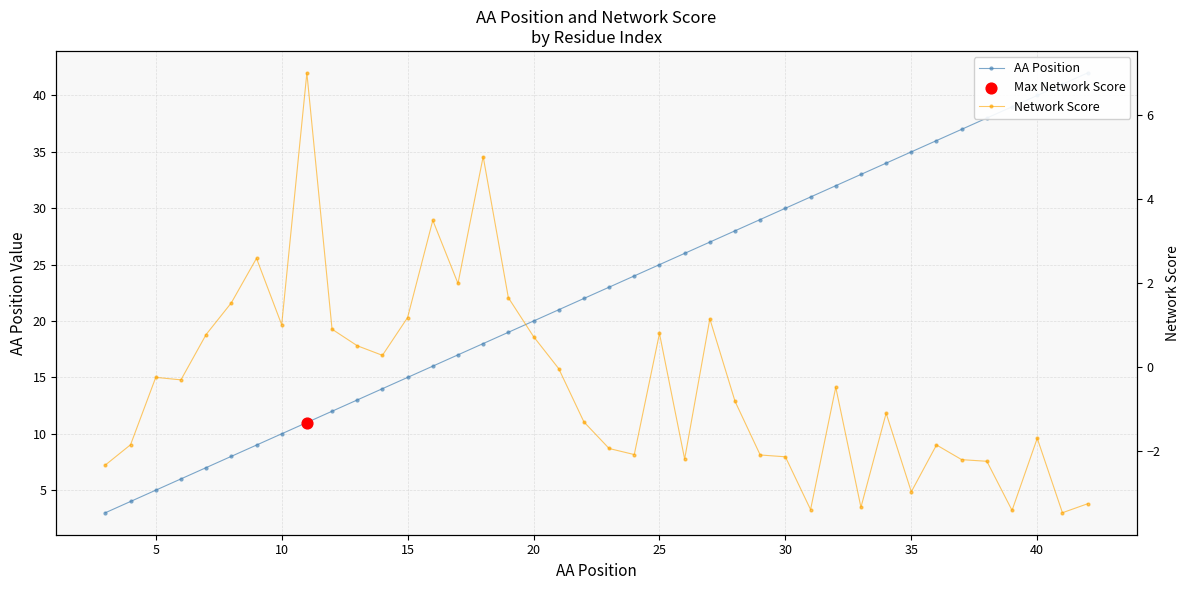

Which series contains the lowest Y value?

Network Score